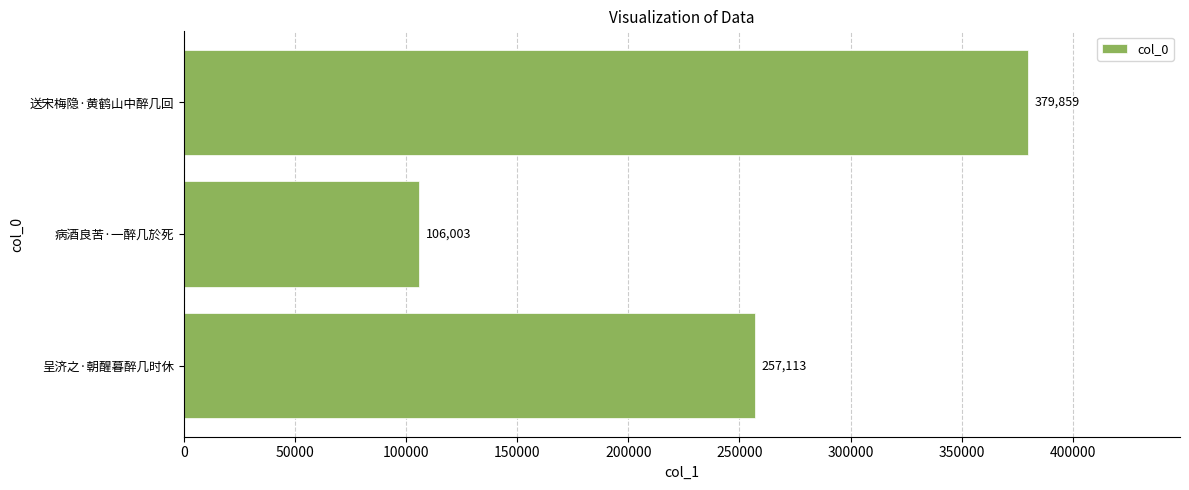

Read the value at 送宋梅隐·黄鹤山中醉几回, to the nearest 50.

379850